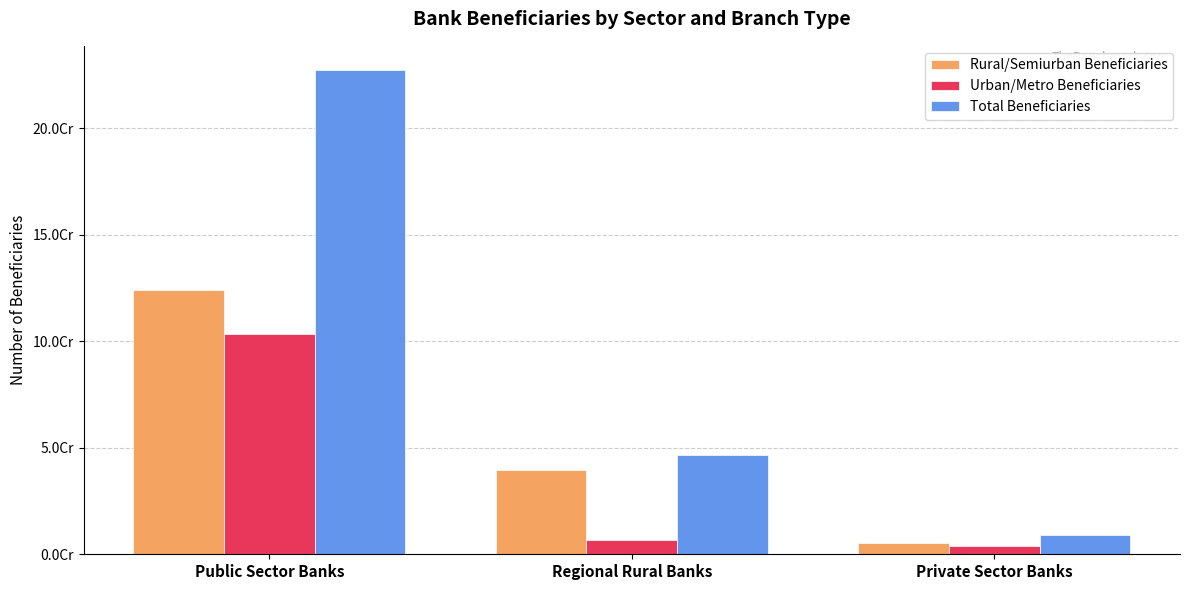

What position from the left is Private Sector Banks?

3